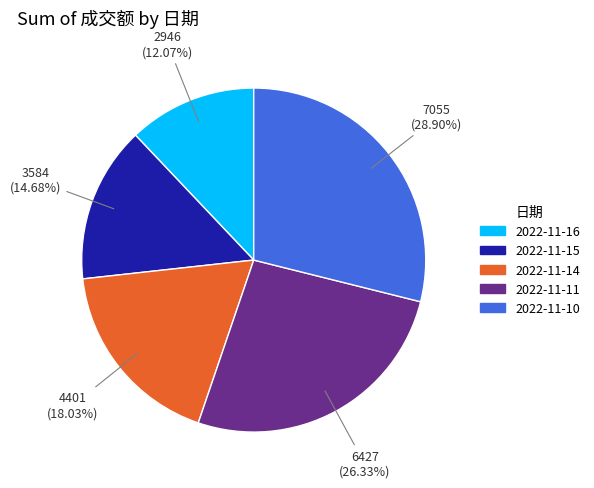

How many segments does this pie chart have?

5